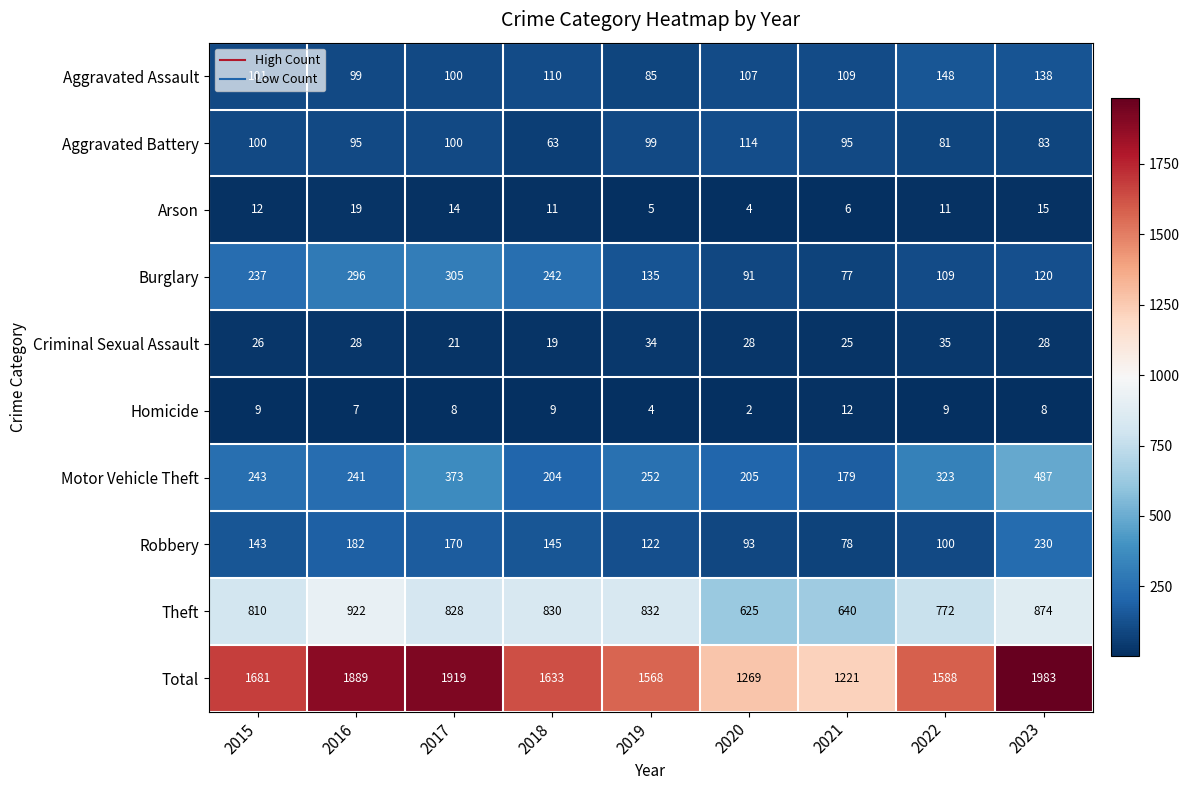

What is the maximum value shown in the chart?

1983